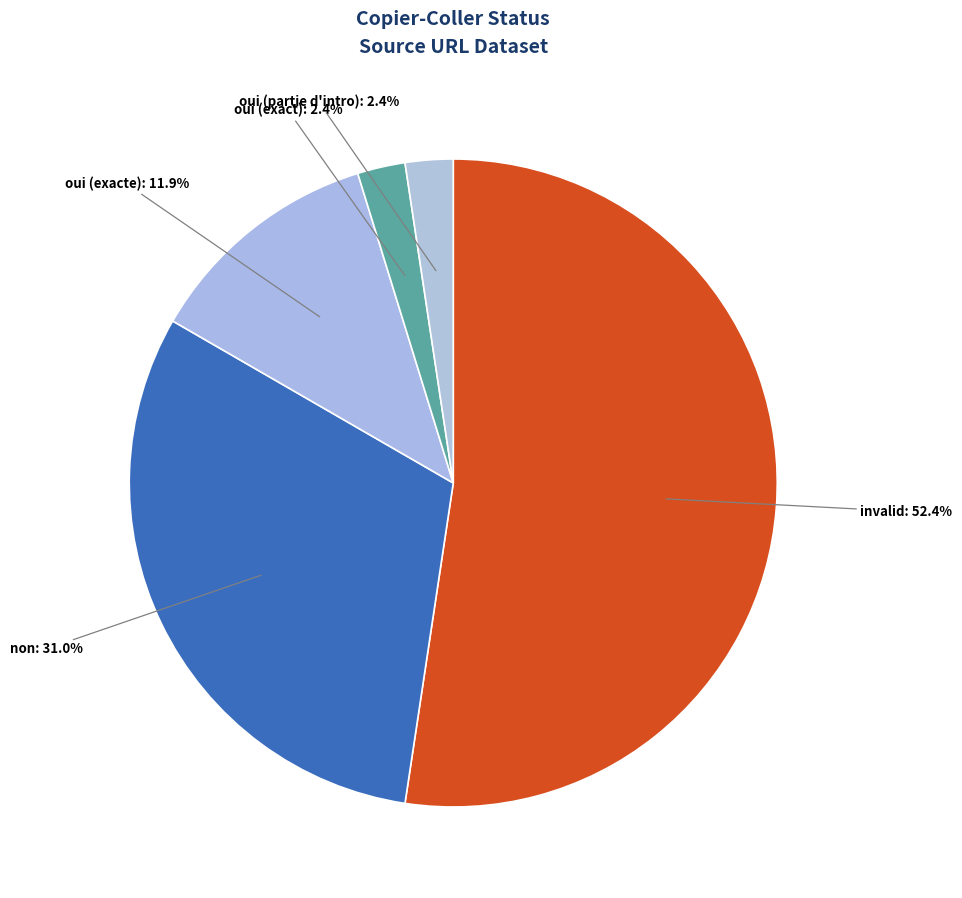

How many segments does this pie chart have?

5